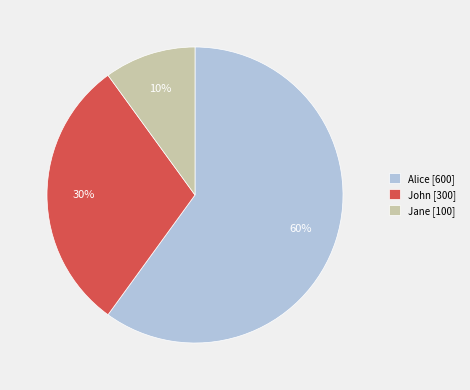

To the nearest percent, what portion does Alice represent?

60%